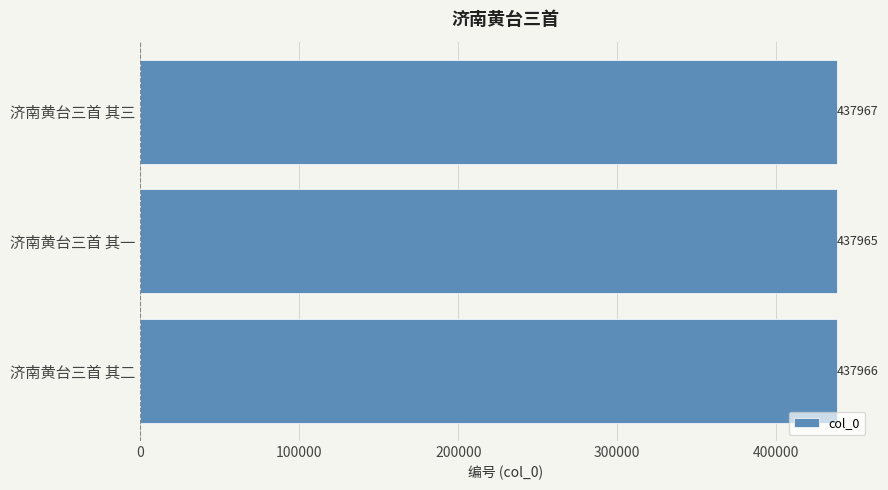

What is the difference between the second highest and minimum values?

1